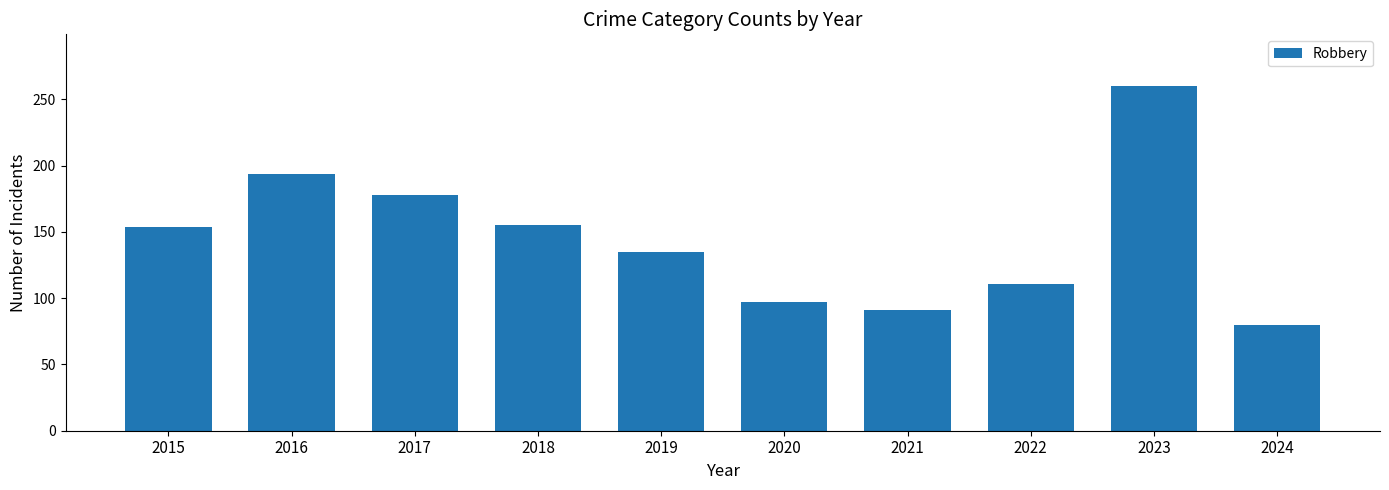

Between 2020 and 2017, which is larger?

2017